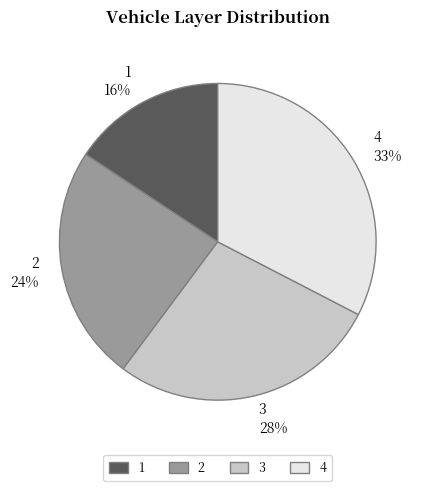

Which has a higher value, 1 16% or 3 28%?

3 28%